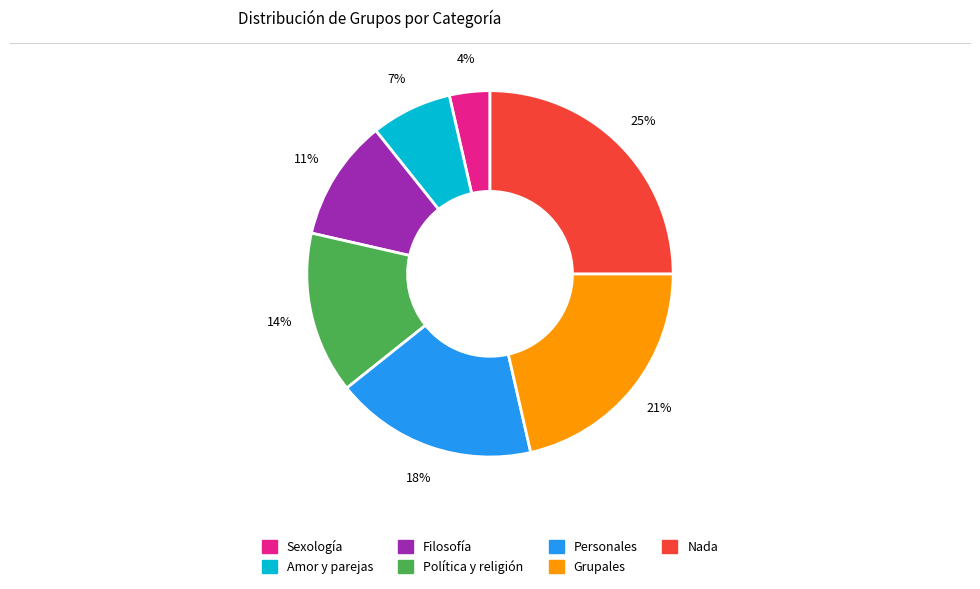

To the nearest percent, what is the average slice percentage?

14%